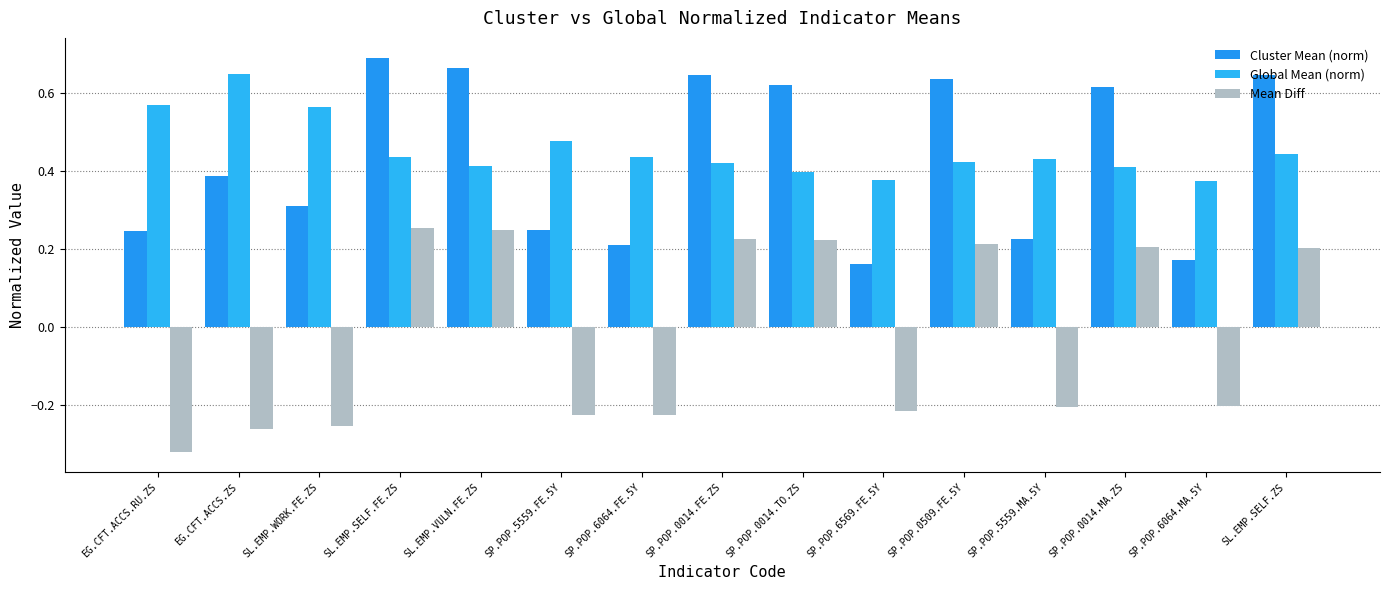

What is the difference between the highest and lowest values at SP.POP.6569.FE.5Y?

0.6